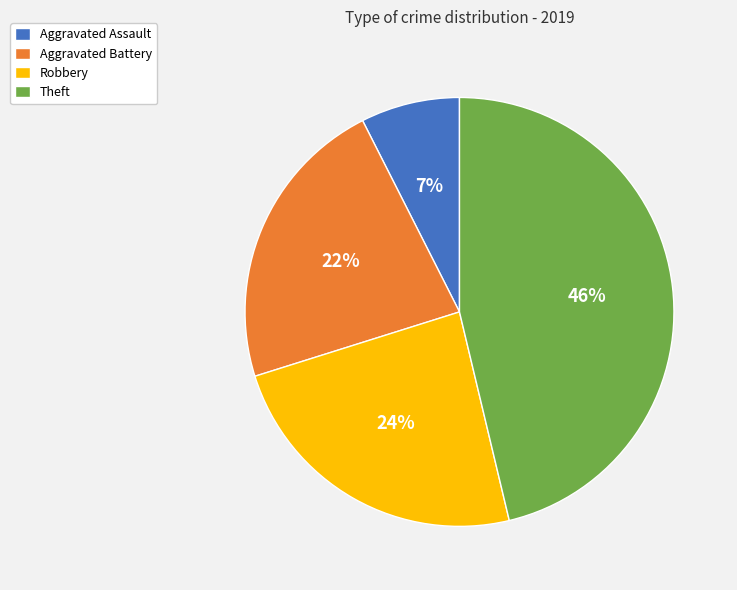

True or false: Aggravated Battery accounts for 22% of the total.

True